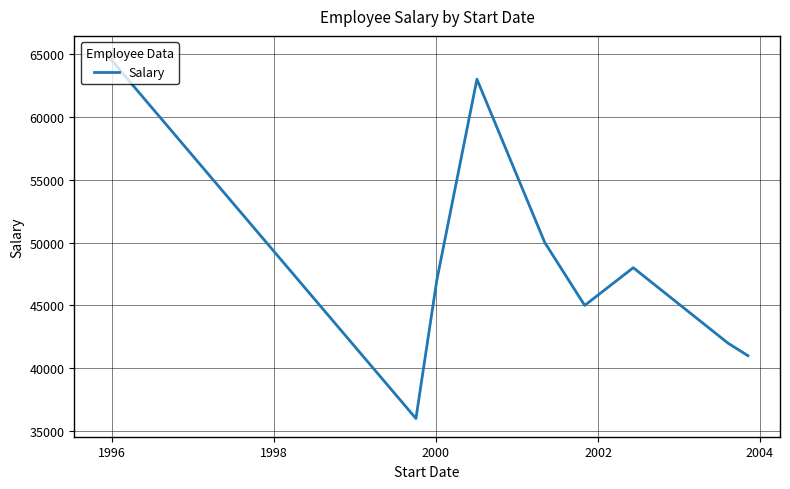

What is the maximum value shown in the chart?

65000